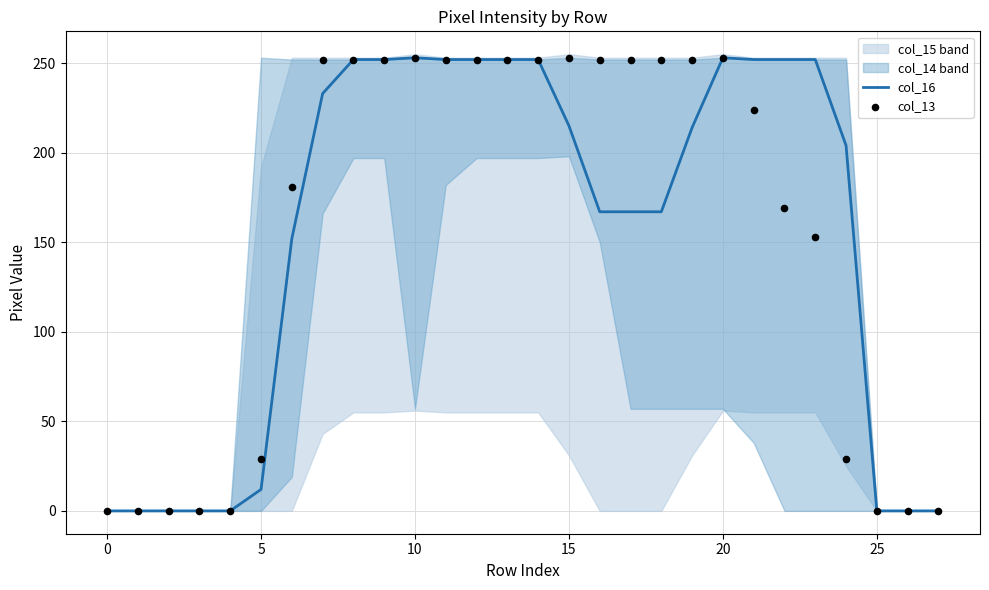

True or false: col_16 has a value of 215 at 15.

True